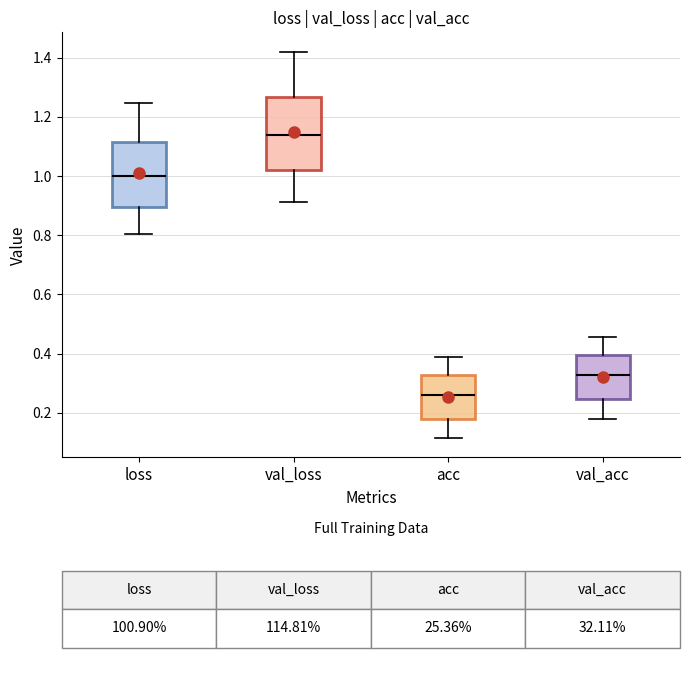

Reading left to right, read every box against the y-axis: the position of its median line, the range the box covers, and the ends of its whiskers. The values are not printed on the chart, so give them approximately, as read against the axis.

loss: median 1.00, box 0.90 to 1.12, whiskers 0.80 to 1.24
val_loss: median 1.14, box 1.02 to 1.26, whiskers 0.92 to 1.42
acc: median 0.26, box 0.18 to 0.32, whiskers 0.12 to 0.38
val_acc: median 0.32, box 0.24 to 0.40, whiskers 0.18 to 0.46